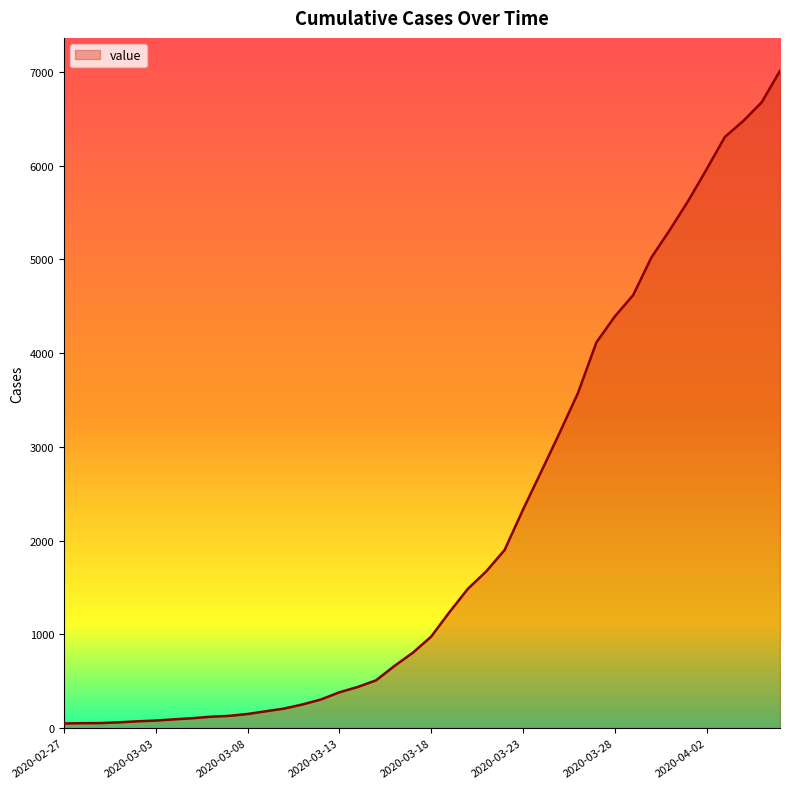

What is the difference between the maximum and minimum values?

6961